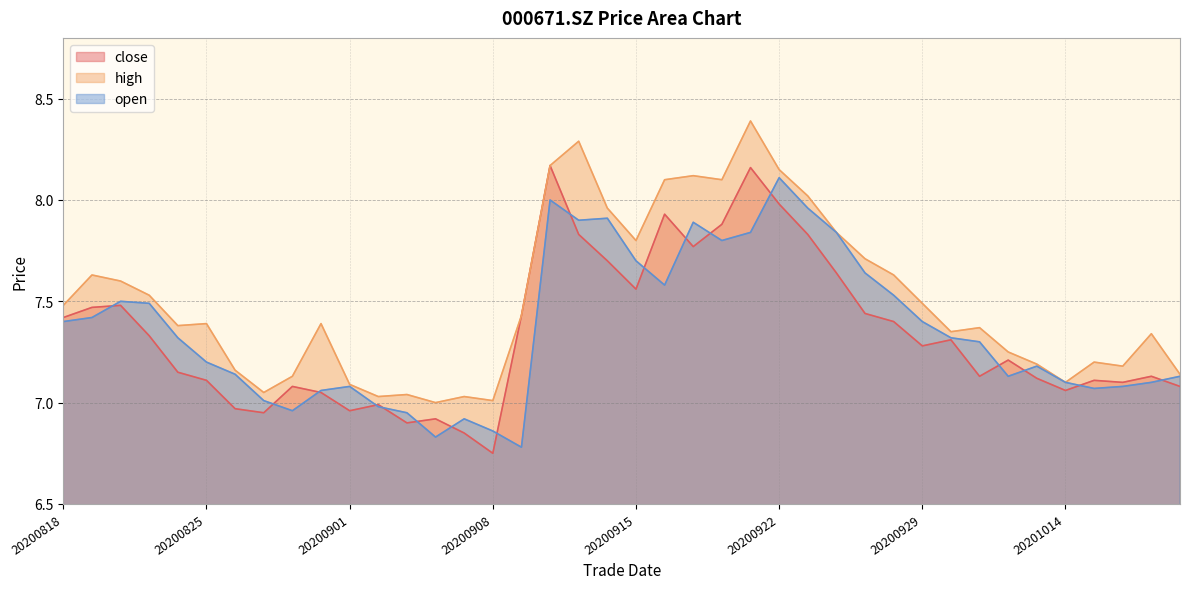

What is the approximate value of close at 20200914?

7.7